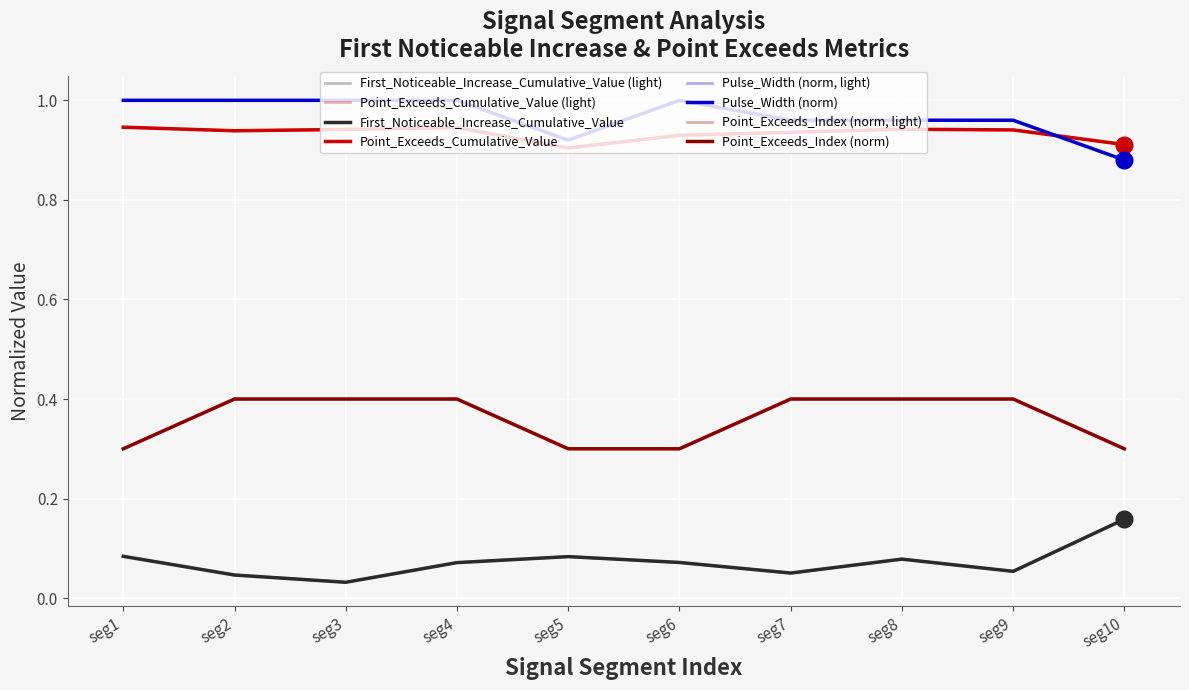

Reading right to left, extract all data points from this chart.

First_Noticeable_Increase_Cumulative_Value: seg10=0.2	seg9=0.1	seg8=0.1	seg7=0.1	seg6=0.1	seg5=0.1	seg4=0.1	seg3=0.0	seg2=0.0	seg1=0.1
Point_Exceeds_Cumulative_Value: seg10=0.9	seg9=0.9	seg8=0.9	seg7=0.9	seg6=0.9	seg5=0.9	seg4=0.9	seg3=0.9	seg2=0.9	seg1=0.9
Pulse_Width (norm, light): seg10=0.9	seg9=1.0	seg8=1.0	seg7=1.0	seg6=1.0	seg5=0.9	seg4=1.0	seg3=1.0	seg2=1.0	seg1=1.0
Point_Exceeds_Index (norm, light): seg10=0.3	seg9=0.4	seg8=0.4	seg7=0.4	seg6=0.3	seg5=0.3	seg4=0.4	seg3=0.4	seg2=0.4	seg1=0.3